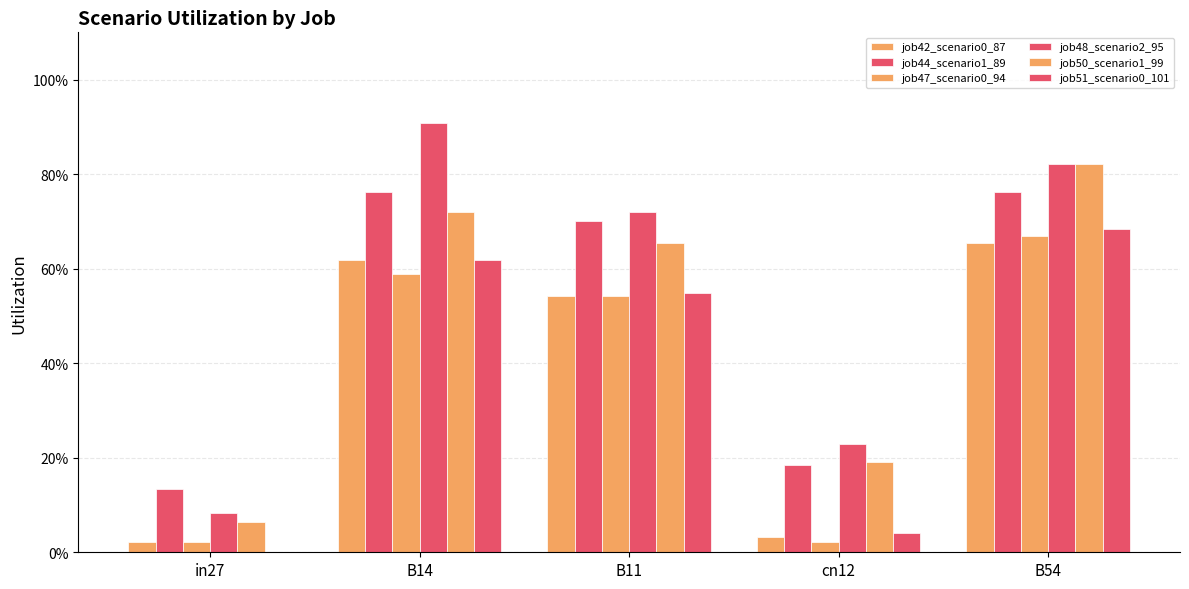

The value of job48_scenario2_95 at B14 is 1.3. True or false?

False